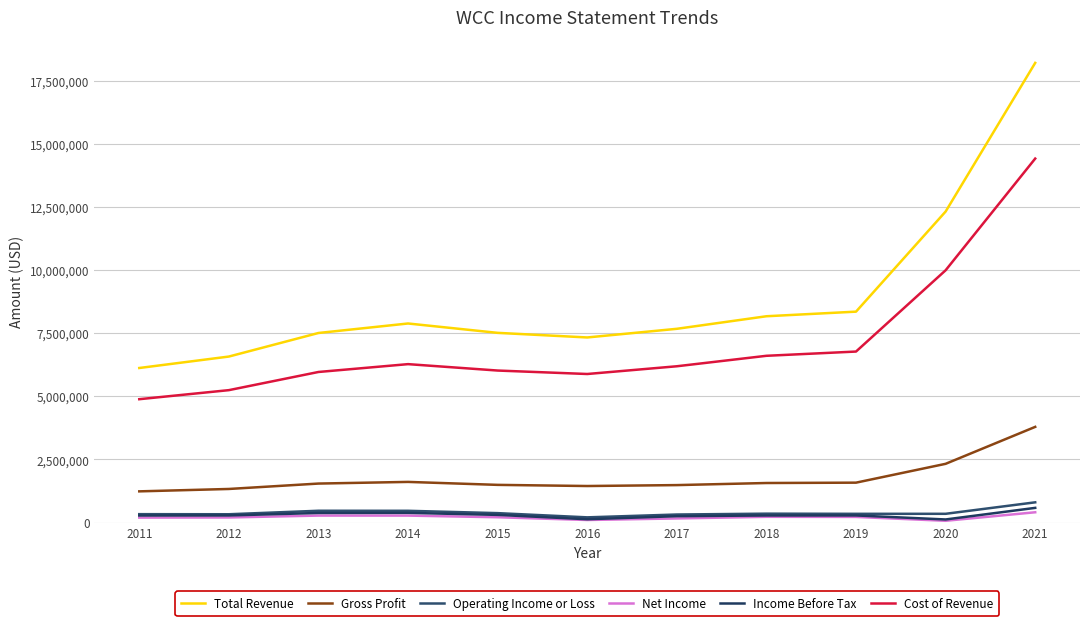

True or false: Operating Income or Loss and Income Before Tax intersect in this chart.

False